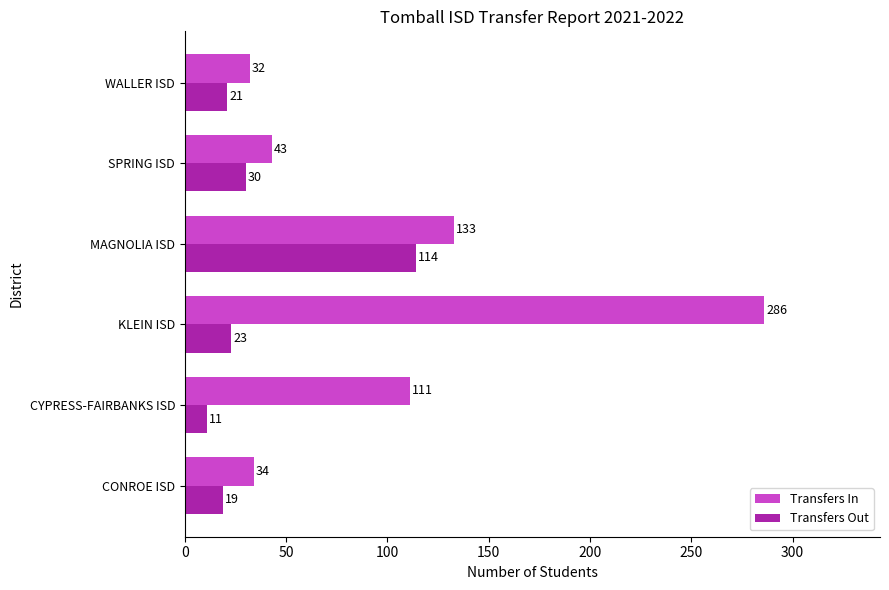

What is the difference between the Transfers In values at SPRING ISD and CONROE ISD?

9